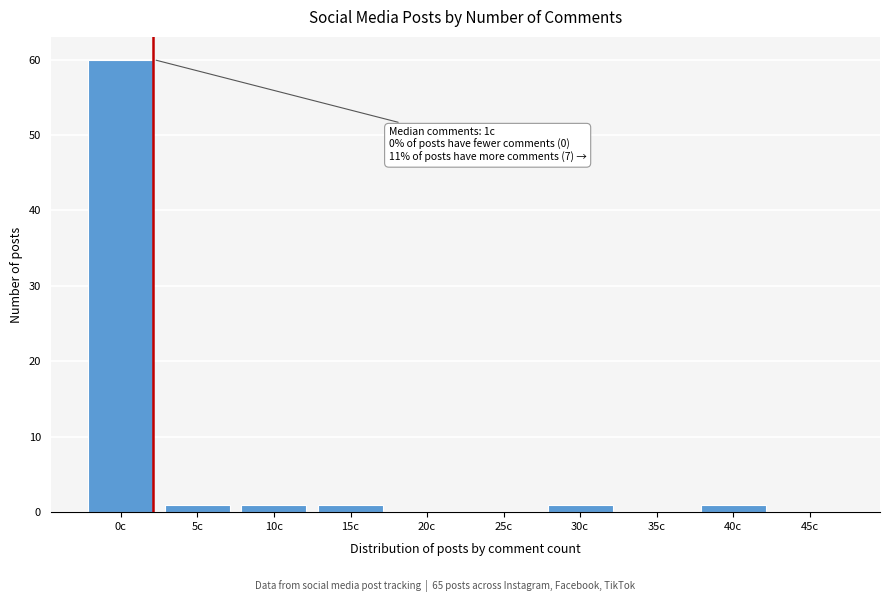

Reading left to right, what are all the values shown in this chart?

0c=60	5c=1	10c=1	15c=1	20c=0	25c=0	30c=1	35c=0	40c=1	45c=0